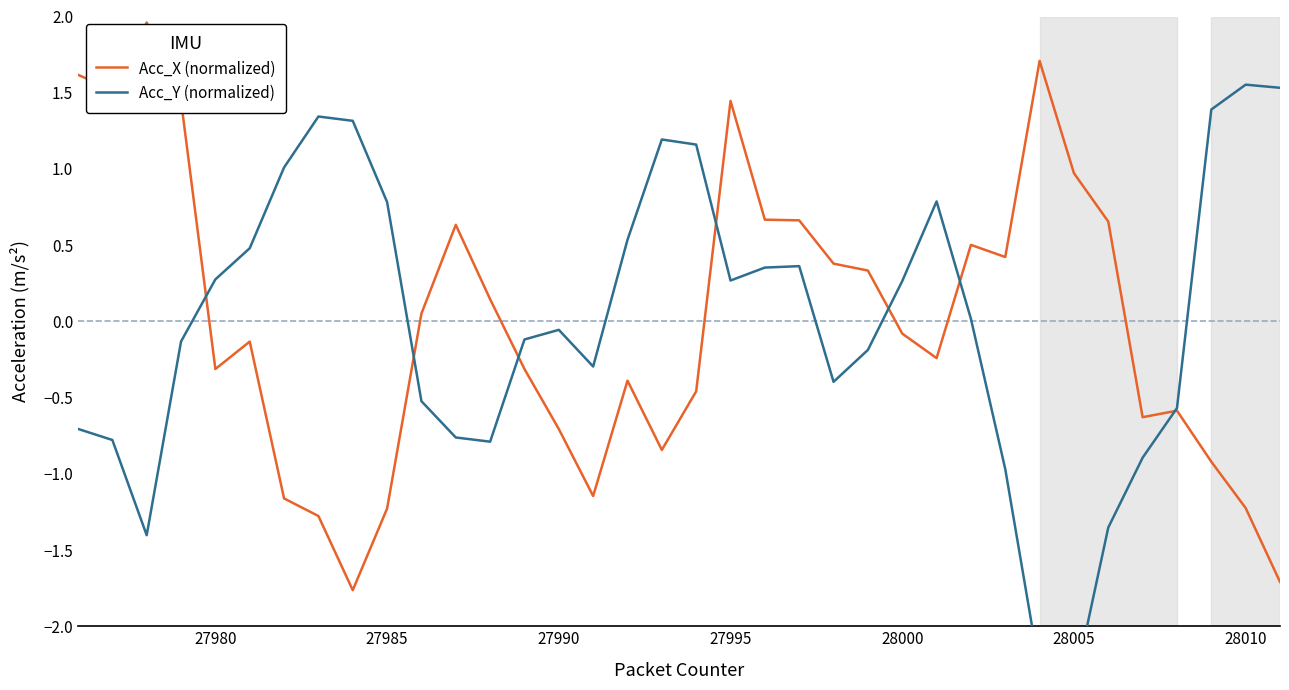

Does the chart display data point markers on the line(s)?

No